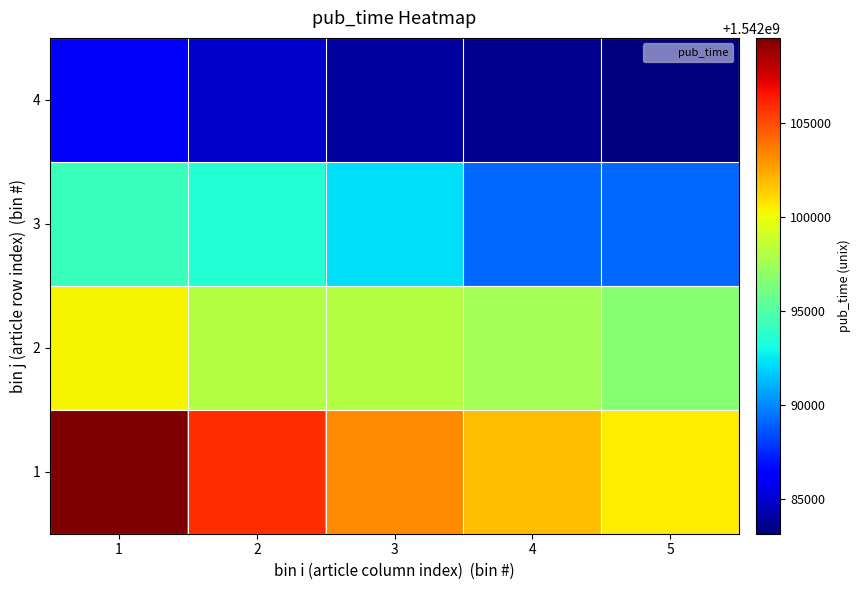

Between 5 and 4, which is larger?

4